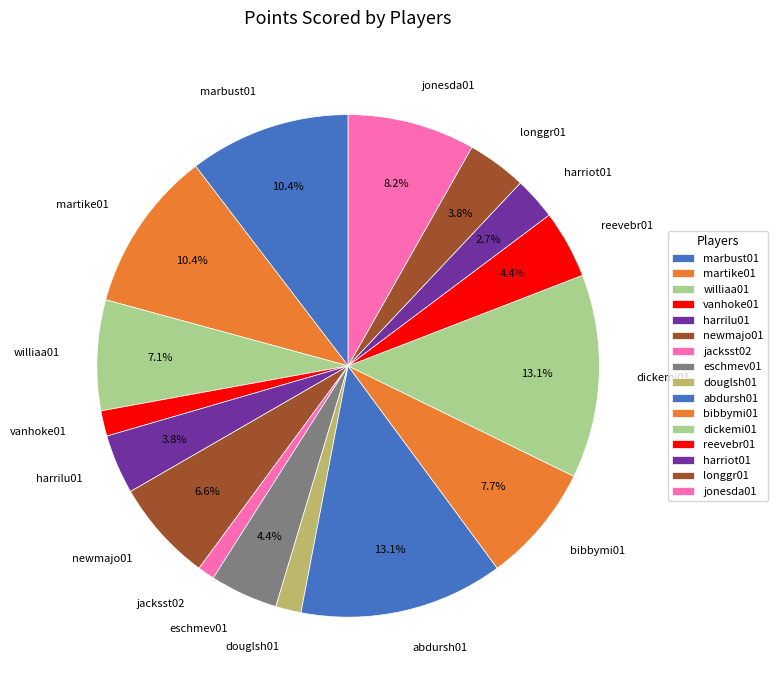

Which category has the smallest portion of the pie?

jacksst02